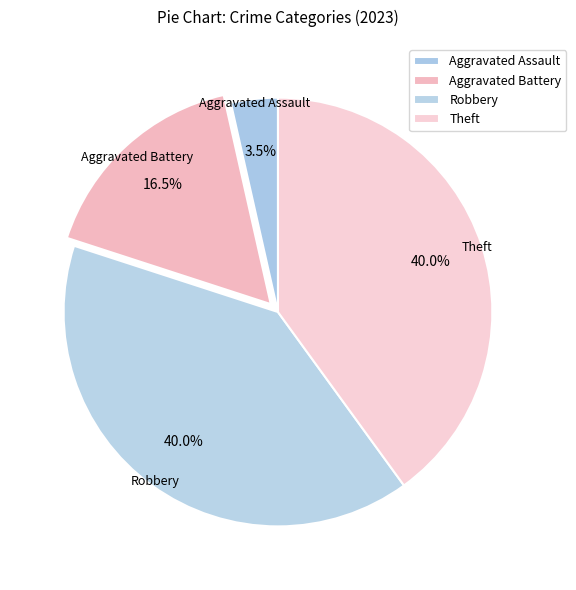

How many segments does this pie chart have?

4